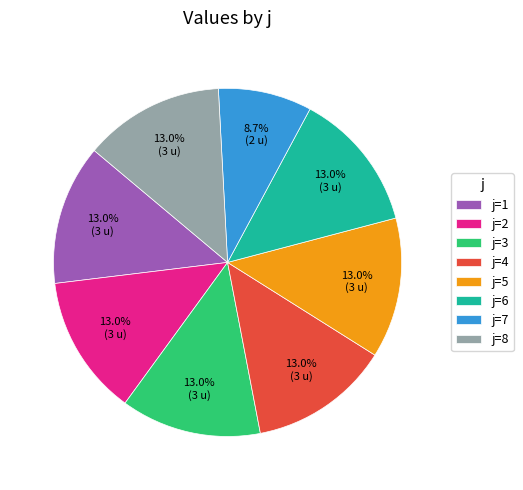

Which category has the smallest portion of the pie?

j=7